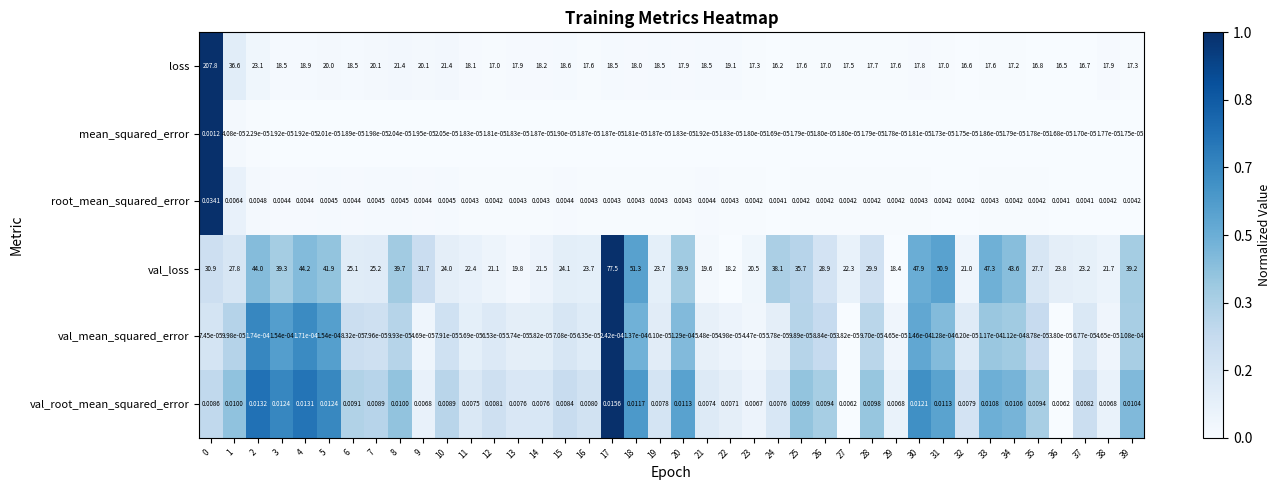

Which category has the lowest value across all series?

36